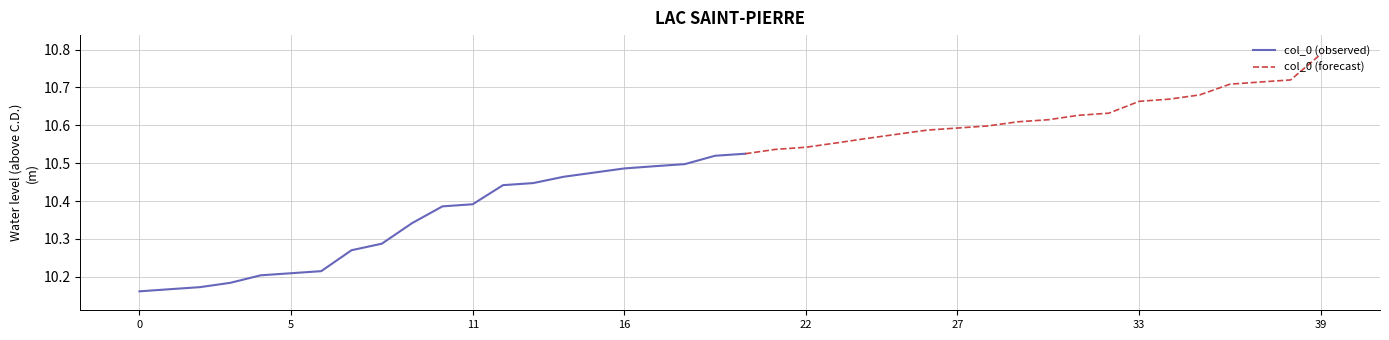

The value of col_0 (observed) at 0 is 13.6. True or false?

False